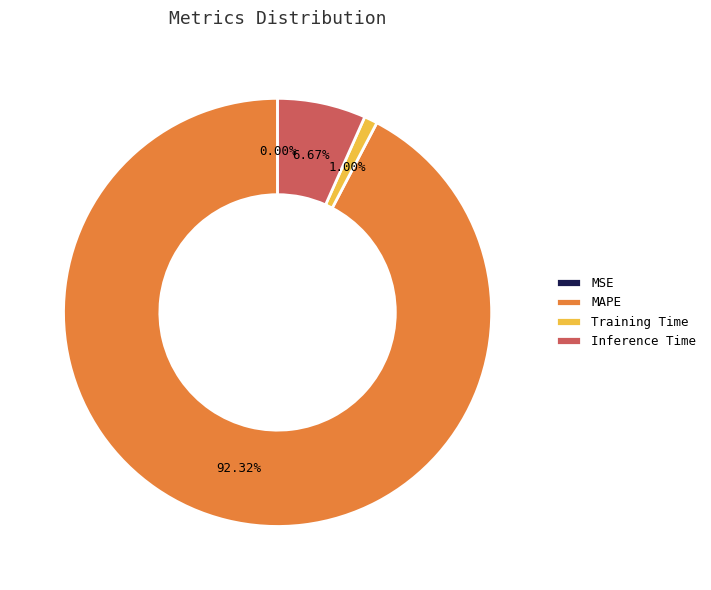

Does MAPE represent more than half of the total?

Yes